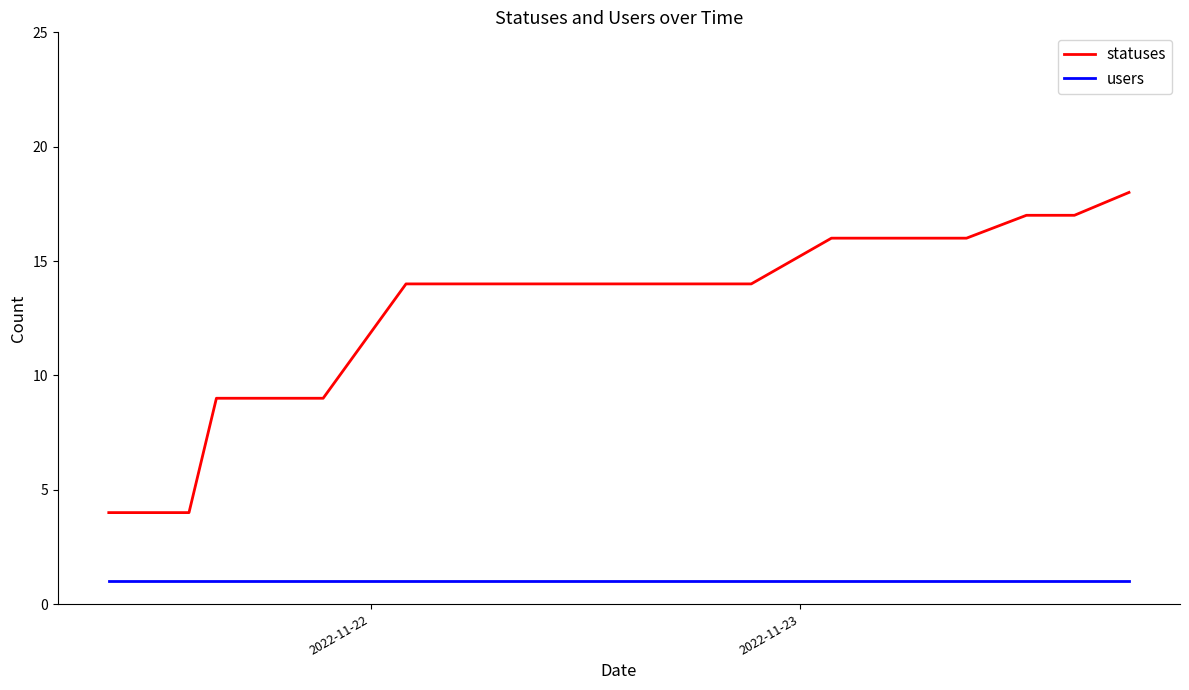

Which series has the largest range (max minus min)?

statuses